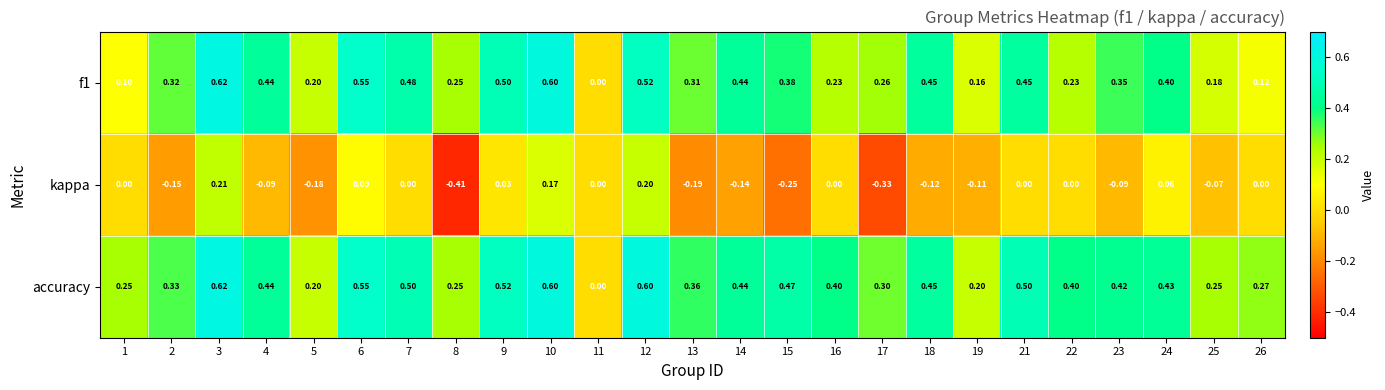

Between 12 and 24, which series saw the biggest shift?

accuracy